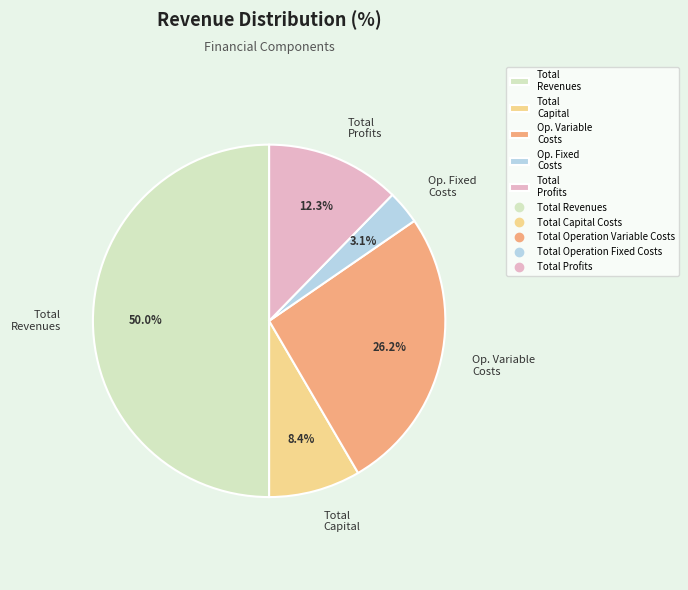

What is the smallest slice in the pie chart?

Op. Fixed Costs